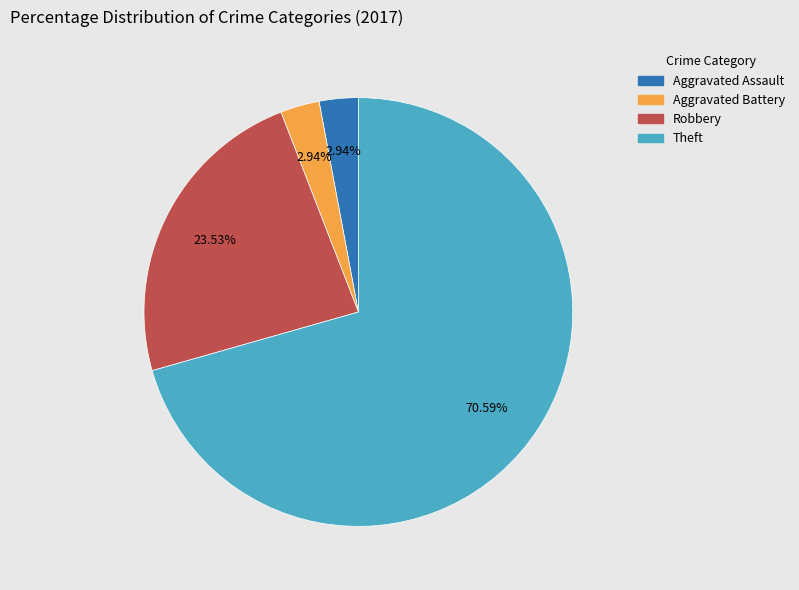

Which slice is the largest?

Theft